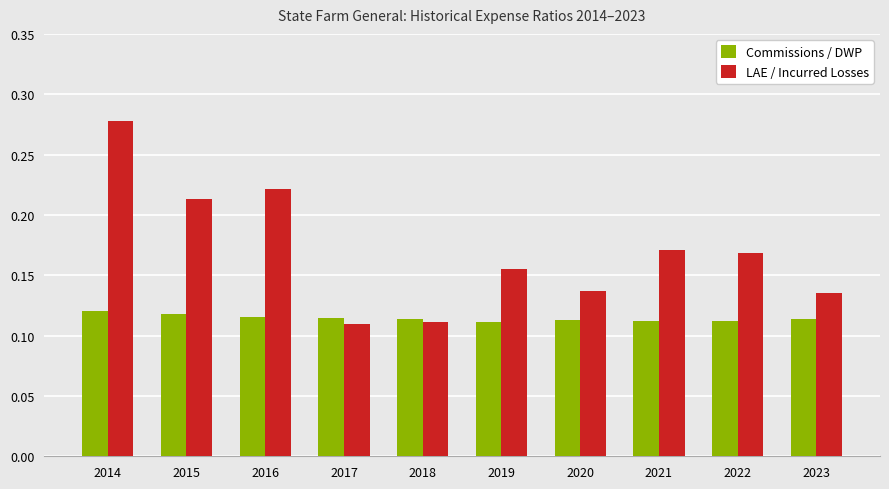

What are all the series names shown in the legend?

Commissions / DWP, LAE / Incurred Losses